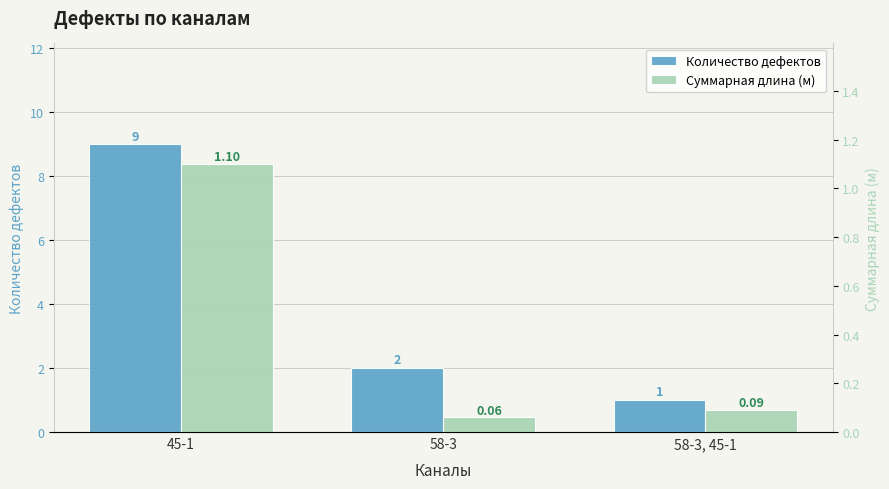

At which label is Количество дефектов closest to 5?

58-3